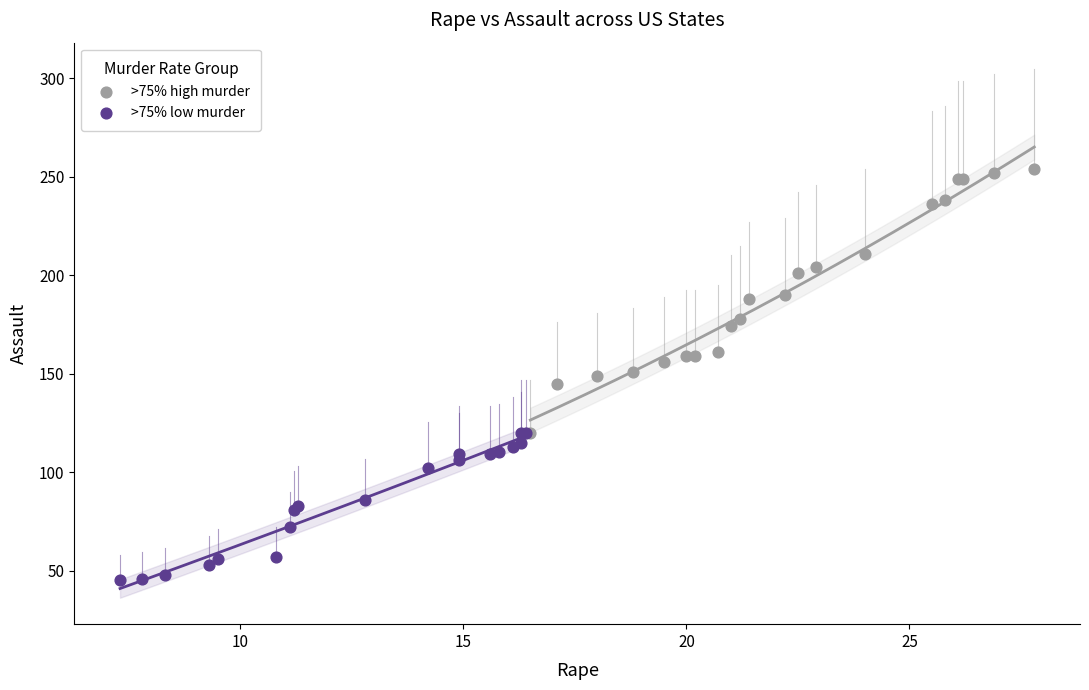

Which series contains the highest Y value?

>75% high murder